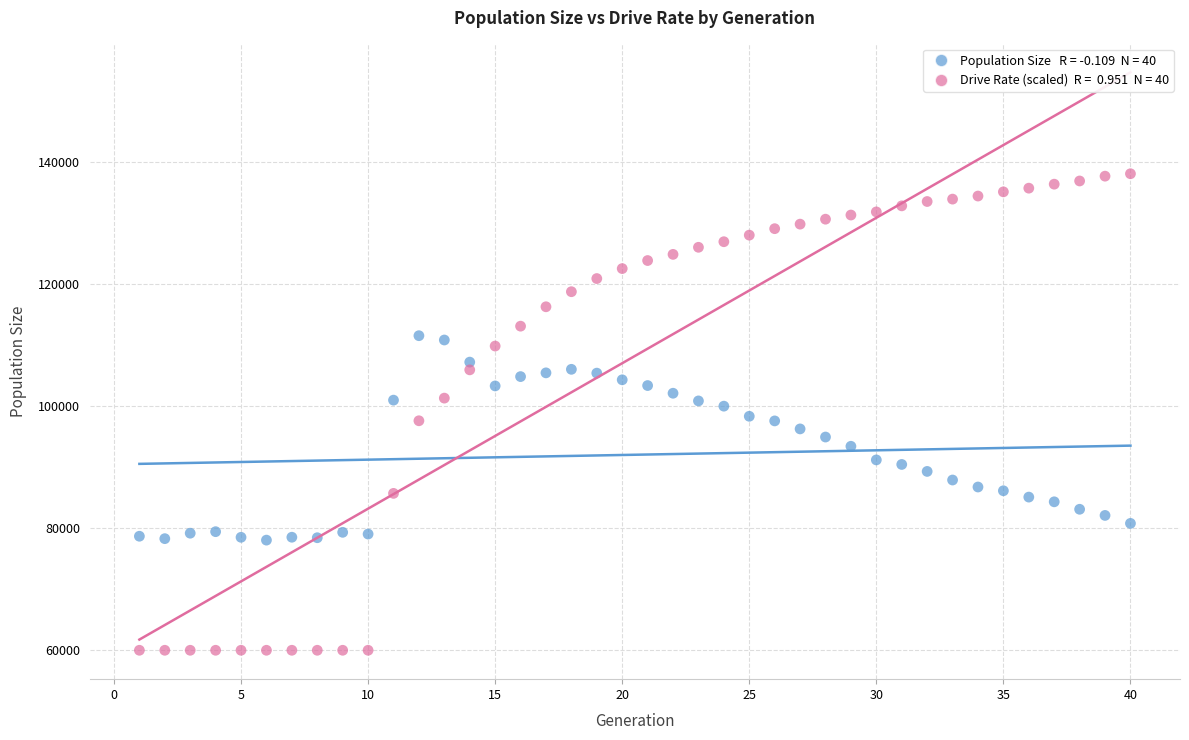

Across all data points, what is the range of X values (max minus min)?

39.0